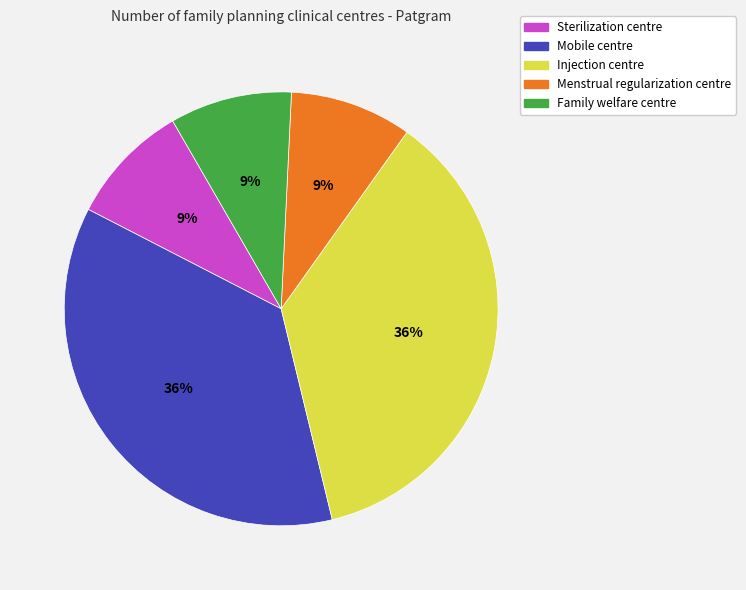

To the nearest percent, what is the combined percentage of Family welfare centre and Menstrual regularization centre?

18%